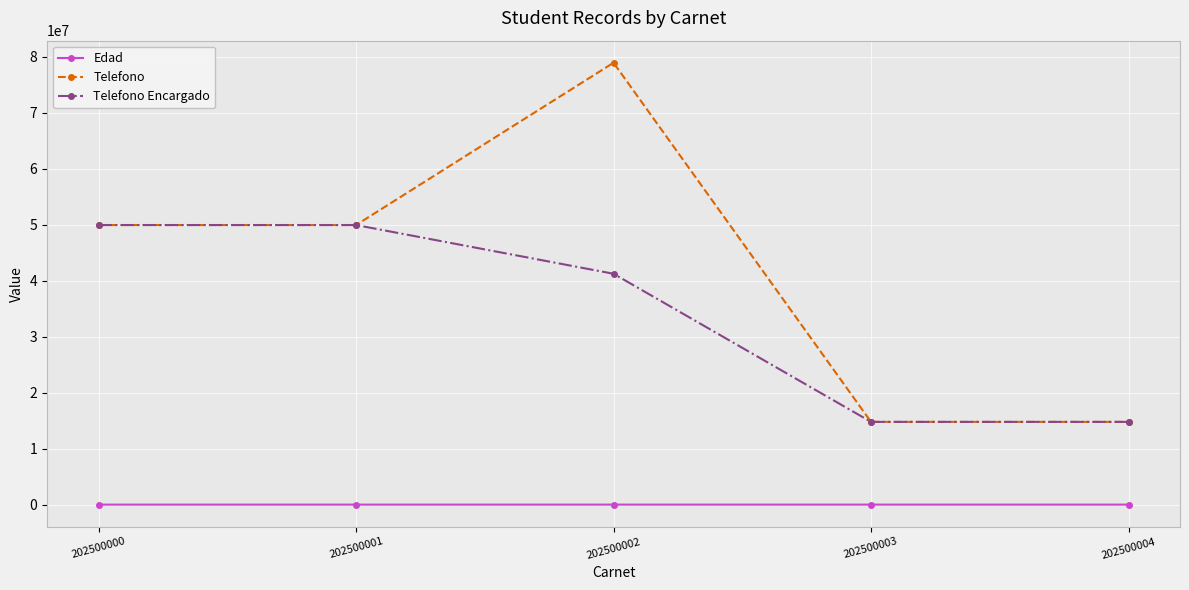

Rank the series by their average value, from highest to lowest.

Telefono, Telefono Encargado, Edad